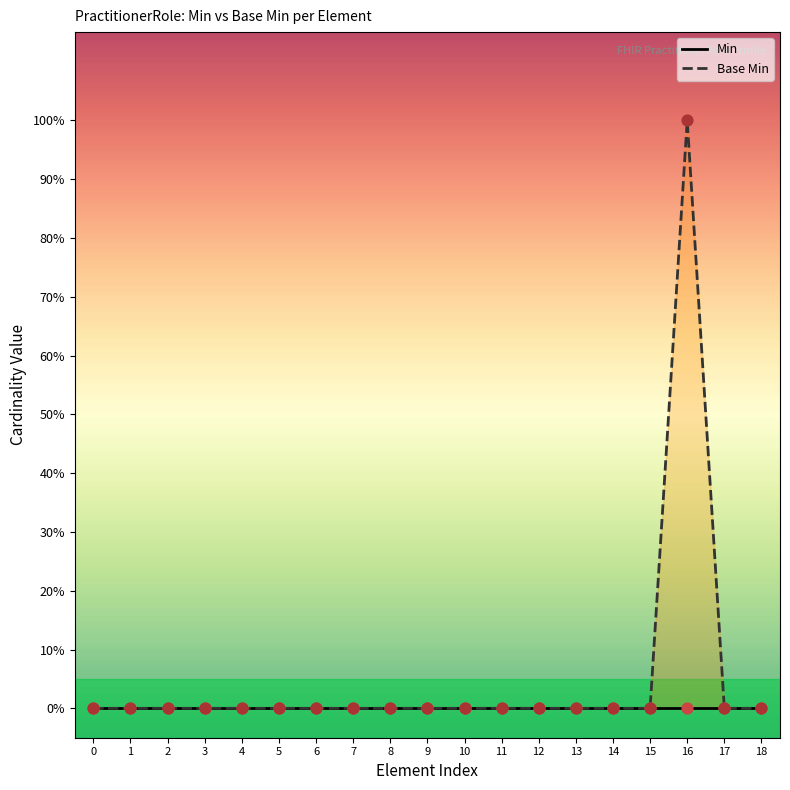

What are all the series names shown in the legend?

Min, Base Min